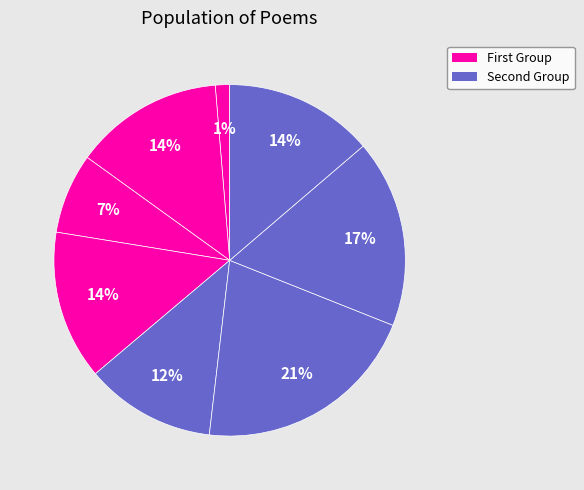

Count the number of slices in the pie.

8